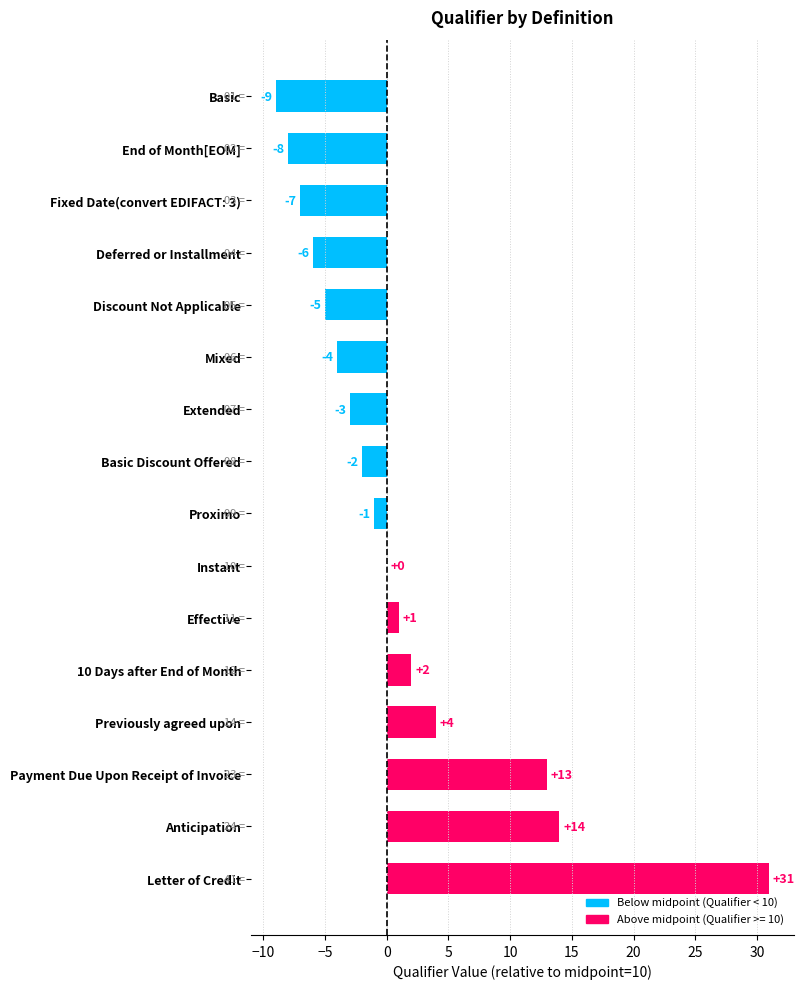

How many data points does each series have?

16